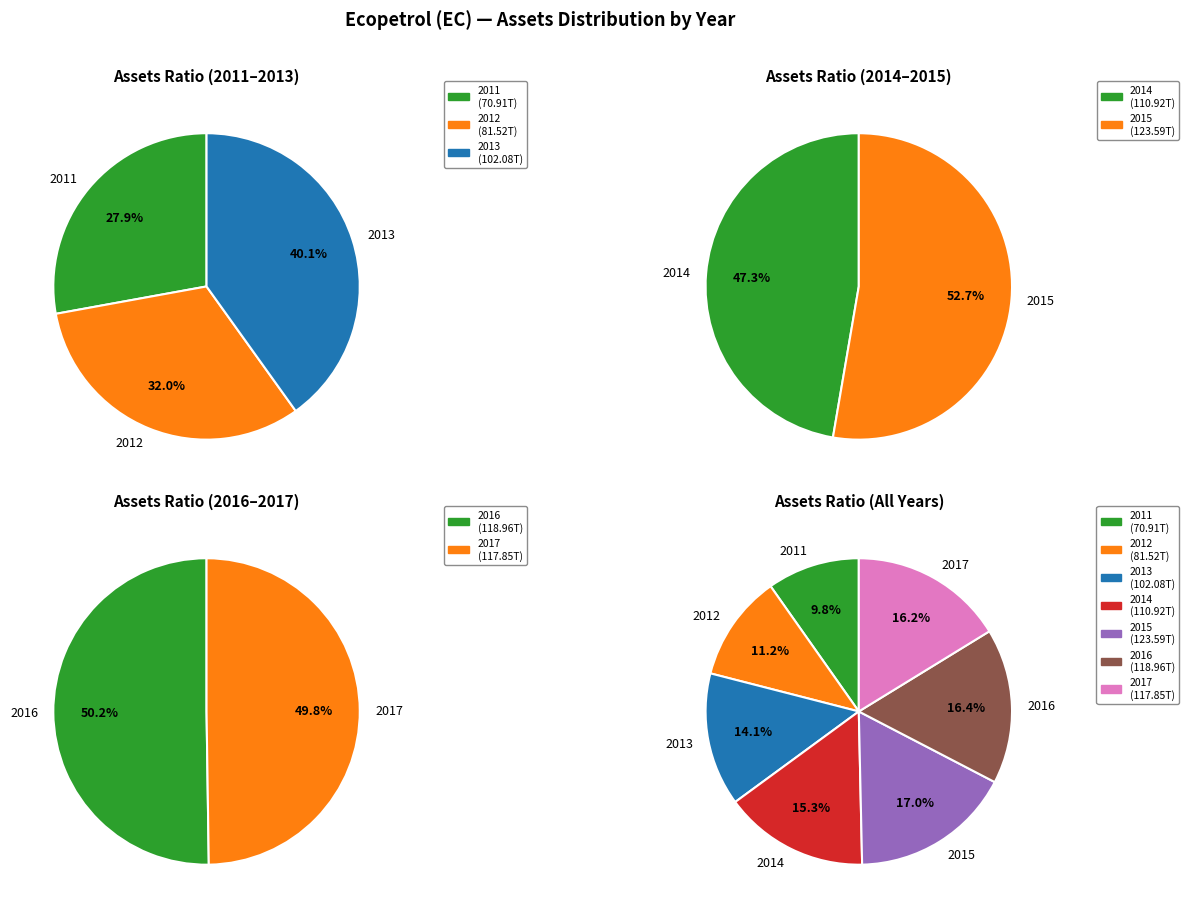

True or false: 2011 accounts for 4% of the total.

False